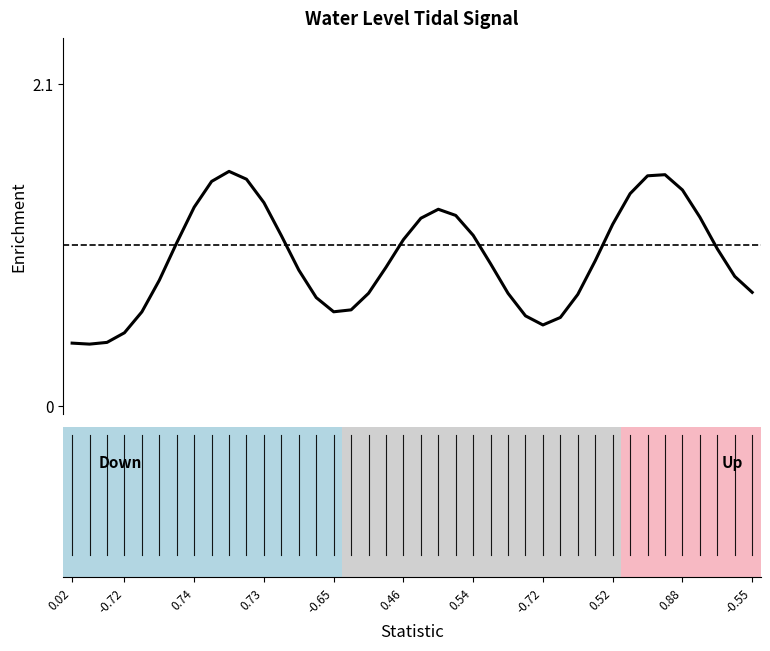

What is the smallest value displayed?

0.4